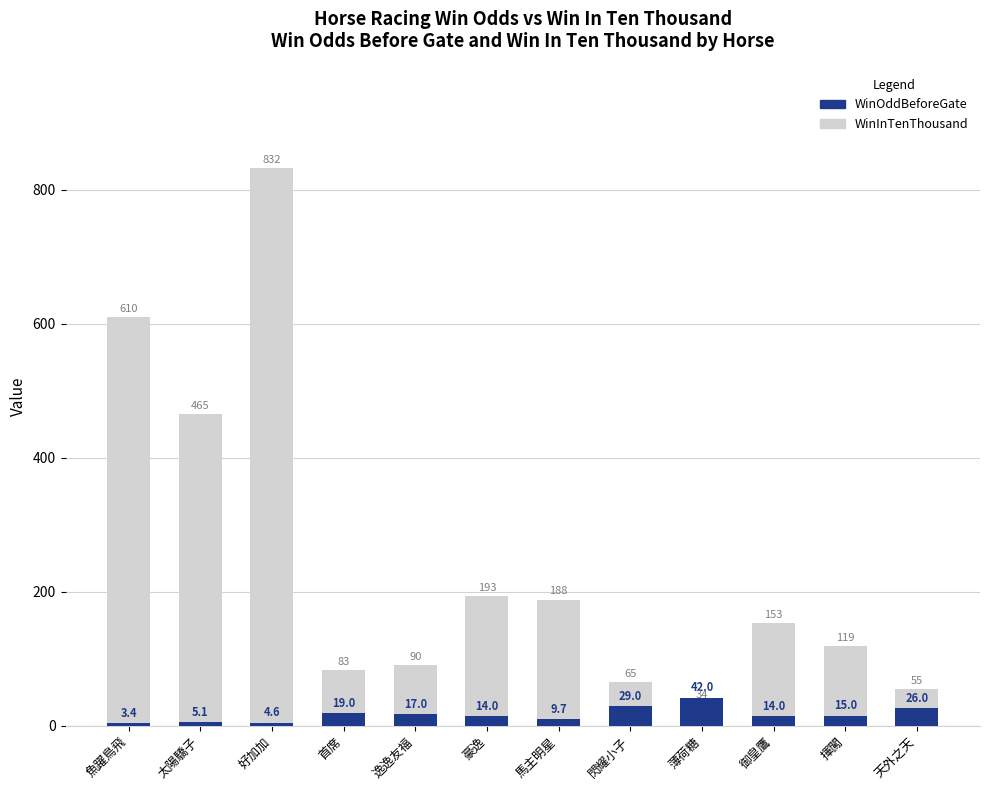

Reading left to right, transcribe all the data shown in this chart.

WinInTenThousand: 610.0	465.0	832.0	83.0	90.0	193.0	188.0	65.0	34.0	153.0	119.0	55.0
WinOddBeforeGate: 3.4	5.1	4.6	19.0	17.0	14.0	9.7	29.0	42.0	14.0	15.0	26.0